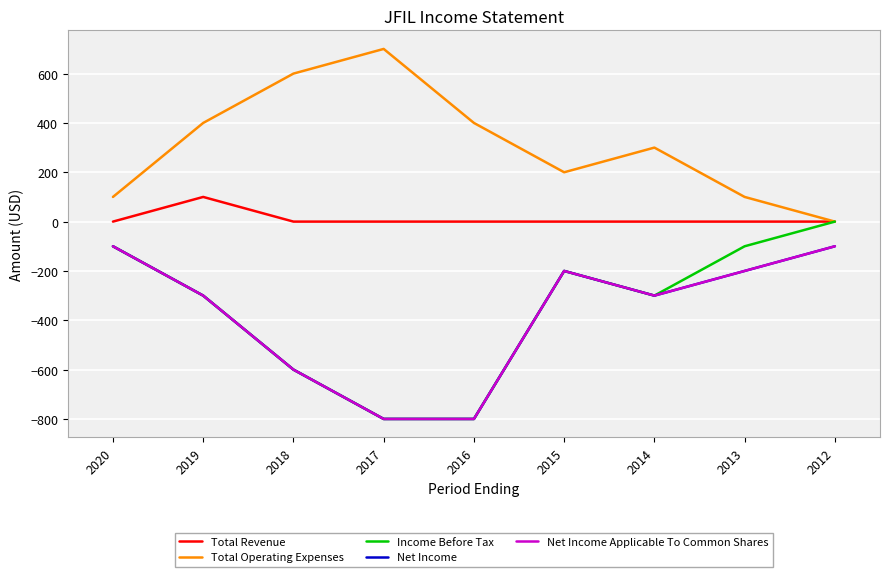

What is the difference between the Income Before Tax values at 2017 and 2013?

700